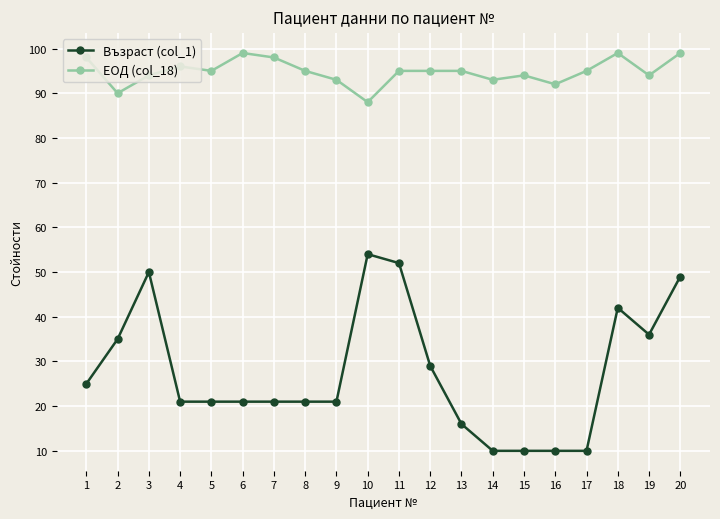

Is the value of Възраст (col_1) at 6 greater than the value of ЕОД (col_18) at 7?

No